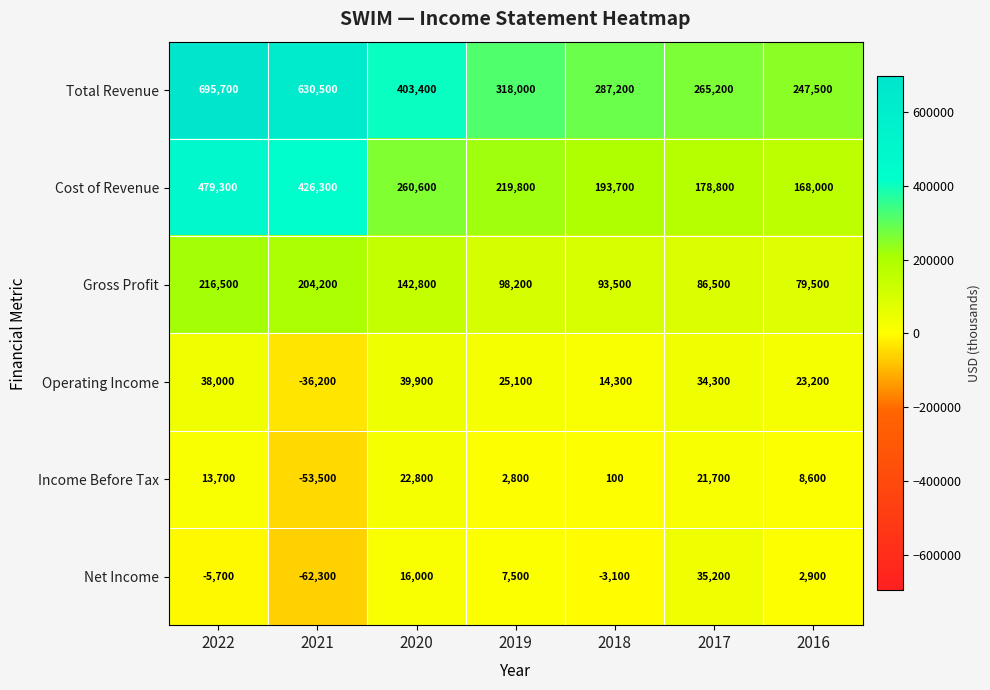

What is the minimum value shown in the chart?

-62300